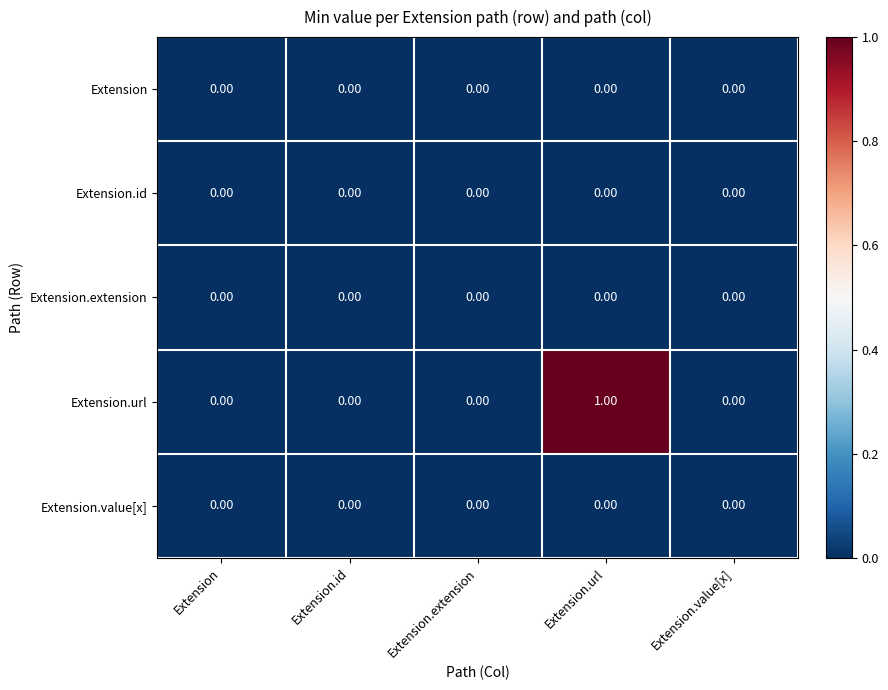

Which series has the largest total across all categories?

Extension.url